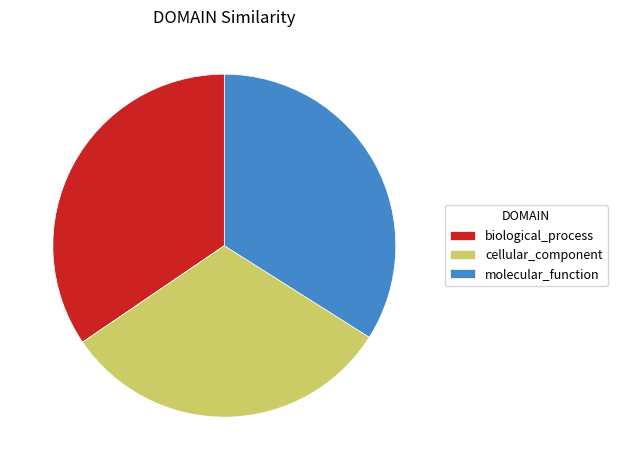

Is there any slice that represents more than half of the pie?

No